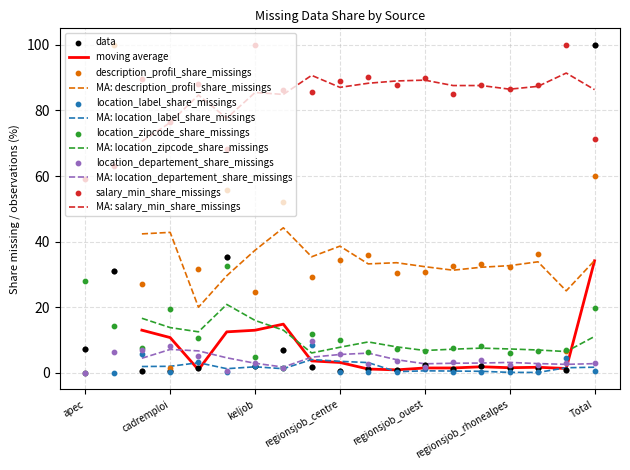

At how many categories does at least one series exceed 23?

19